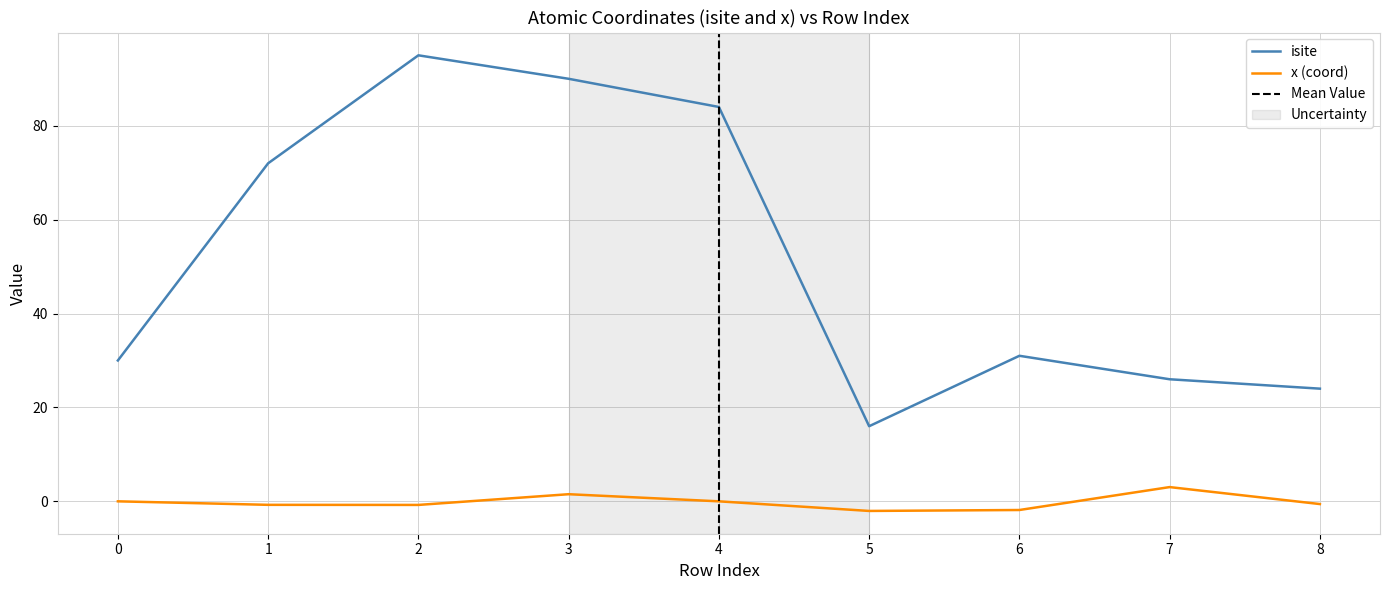

At 1, list the series in order from largest to smallest.

isite, x